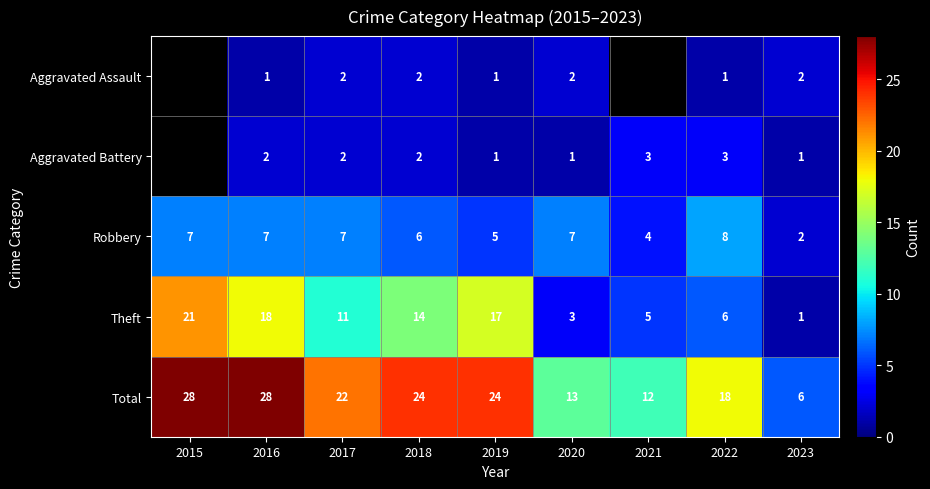

Which category has the highest value in the Theft series?

2015